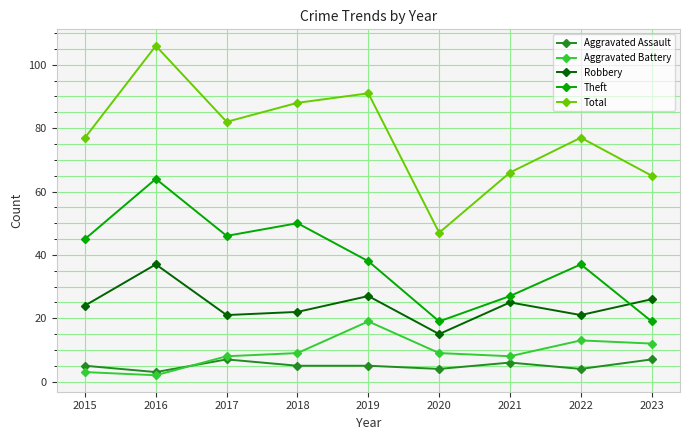

Reading left to right, transcribe all the data shown in this chart.

Aggravated Assault: 5	3	7	5	5	4	6	4	7
Aggravated Battery: 3	2	8	9	19	9	8	13	12
Robbery: 24	37	21	22	27	15	25	21	26
Theft: 45	64	46	50	38	19	27	37	19
Total: 77	106	82	88	91	47	66	77	65